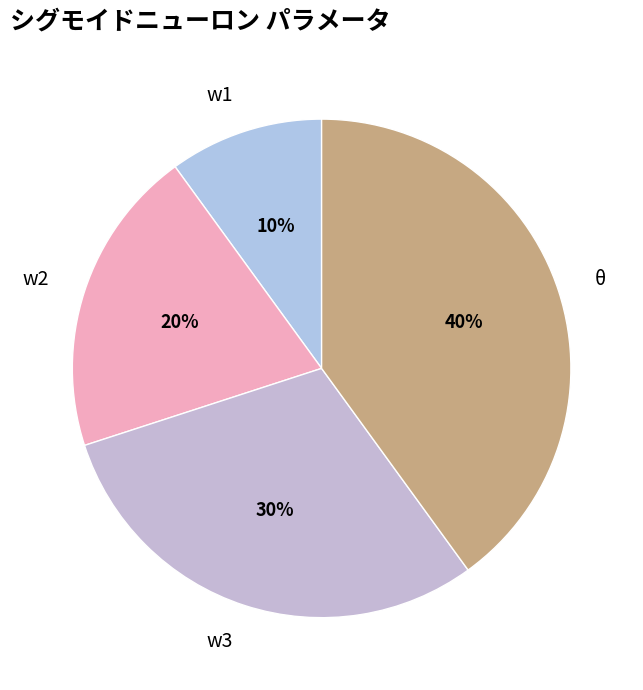

What is the ratio of the value at w2 to the value at w1?

2.0